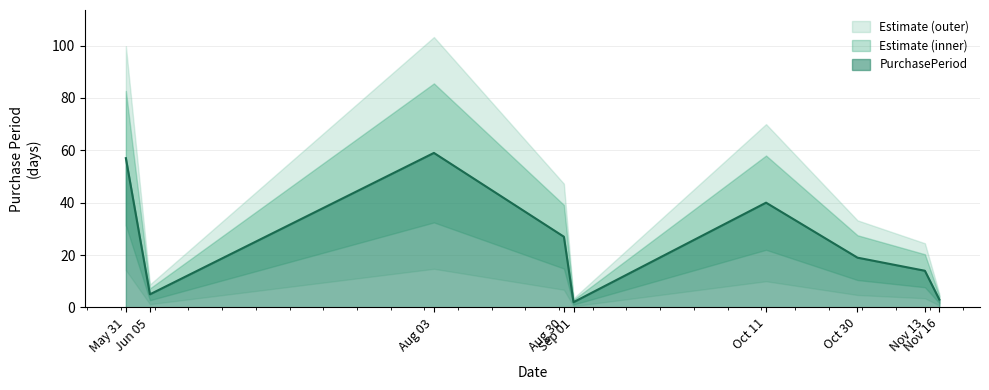

Where does the data first go above 19?

May 31